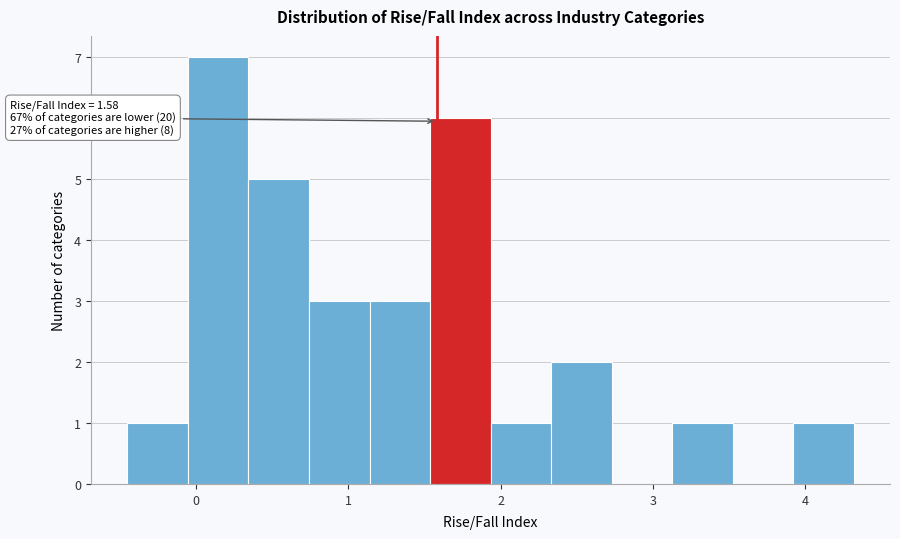

Read against the x-axis, roughly where is the centre of the tallest bar?

0.1